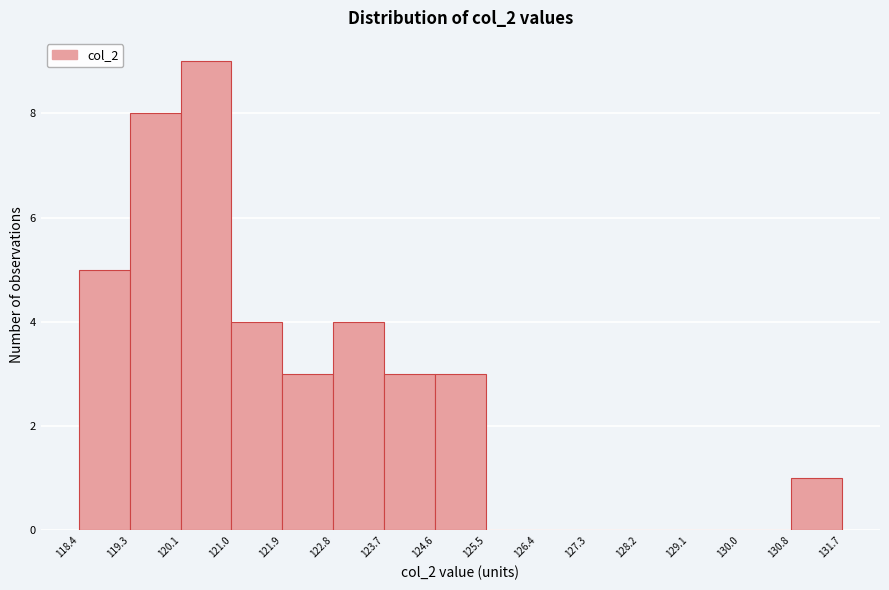

How tall is the bar that spans 123.7 to 124.6 on the x-axis? The values are not printed on the chart, so give them approximately, as read against the axis.

3